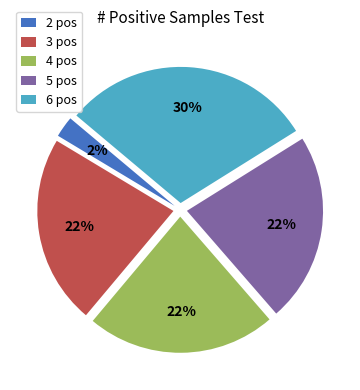

To the nearest percent, what percentage of the pie is 2 pos?

3%